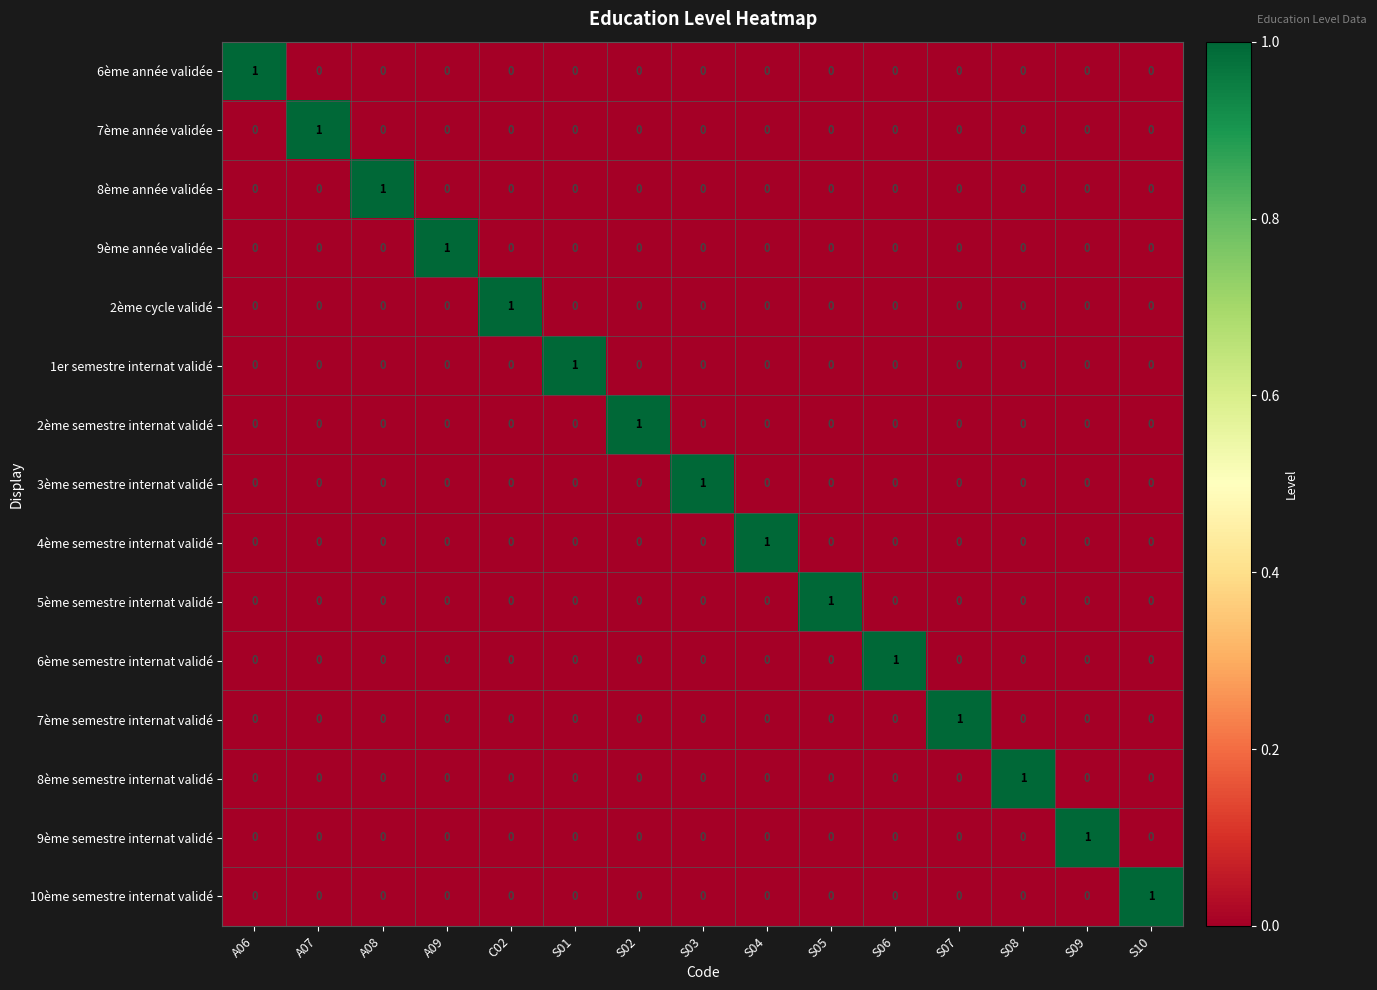

Count the number of data series in this chart.

15